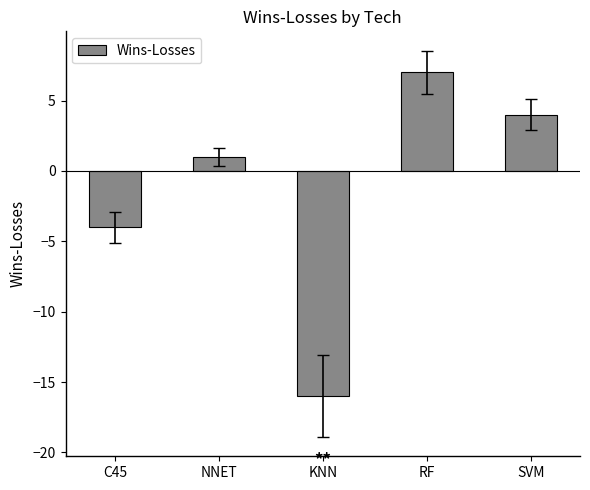

Are the bars horizontal?

No